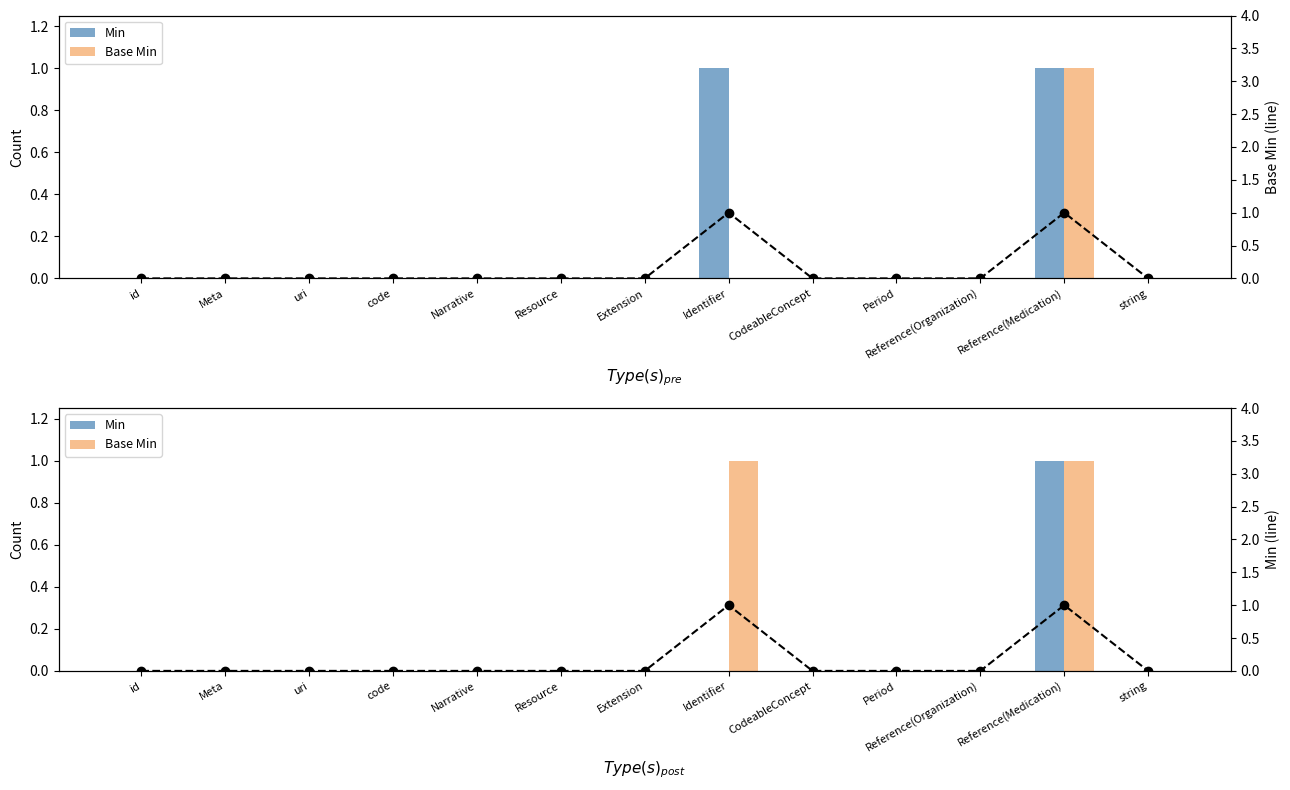

The Base Min series shows 1 at Identifier. True or false?

False